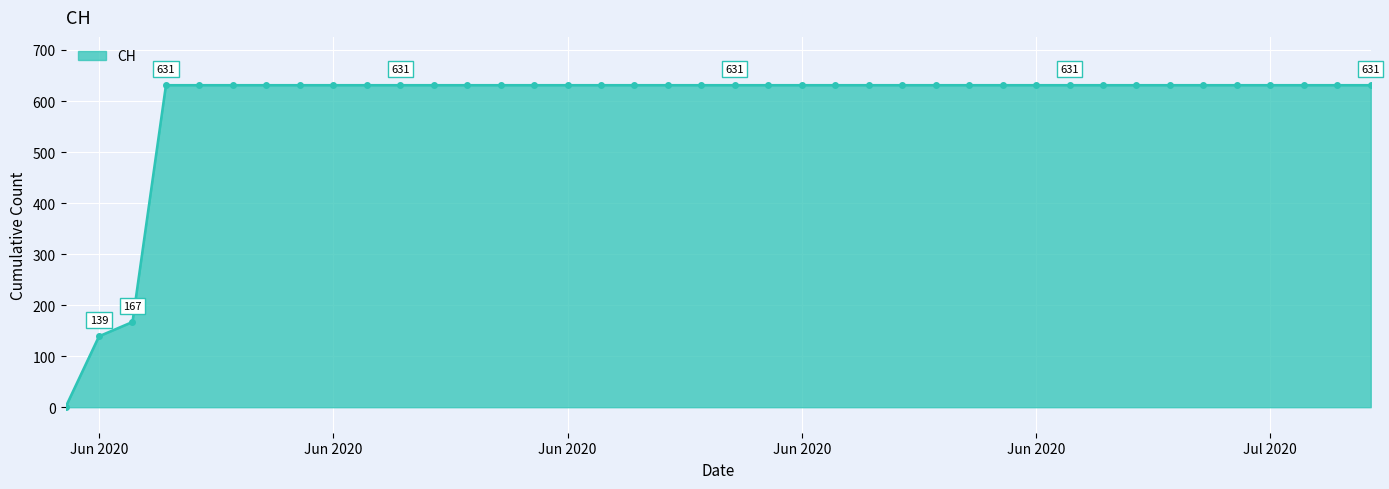

What is the sum of all values?

23653